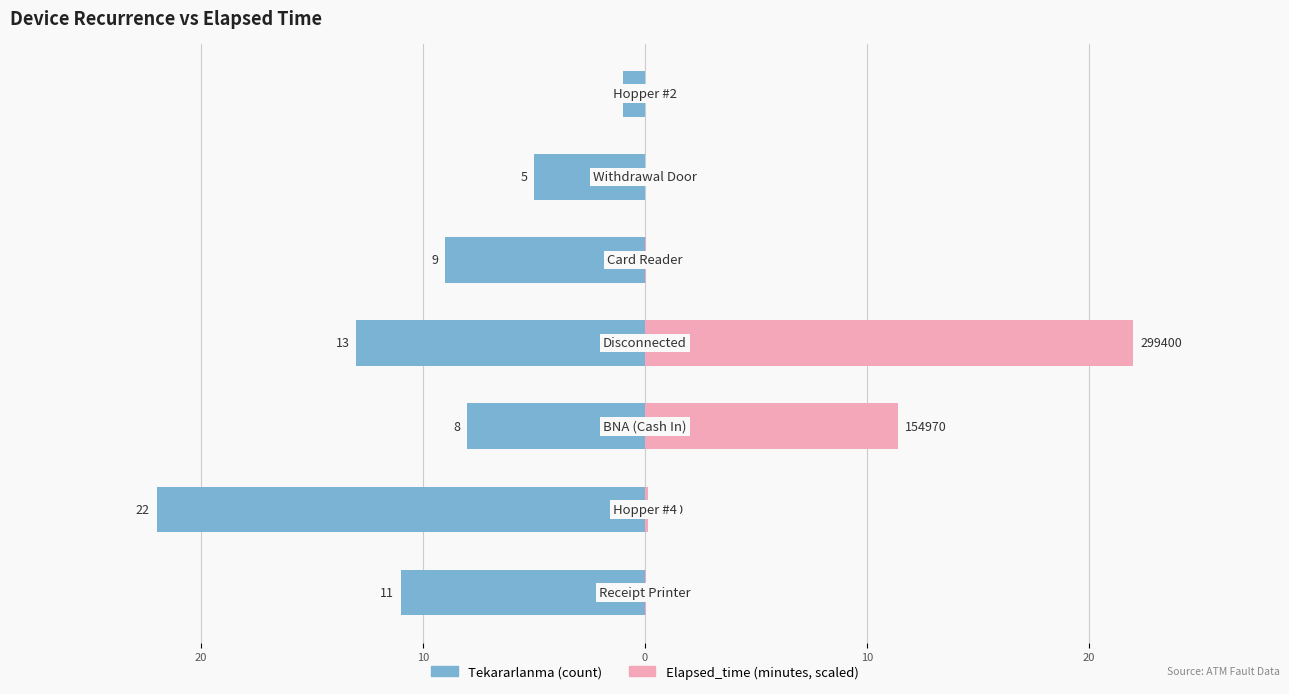

At 0, list the series in order from smallest to largest.

Tekararlanma, Elapsed_time